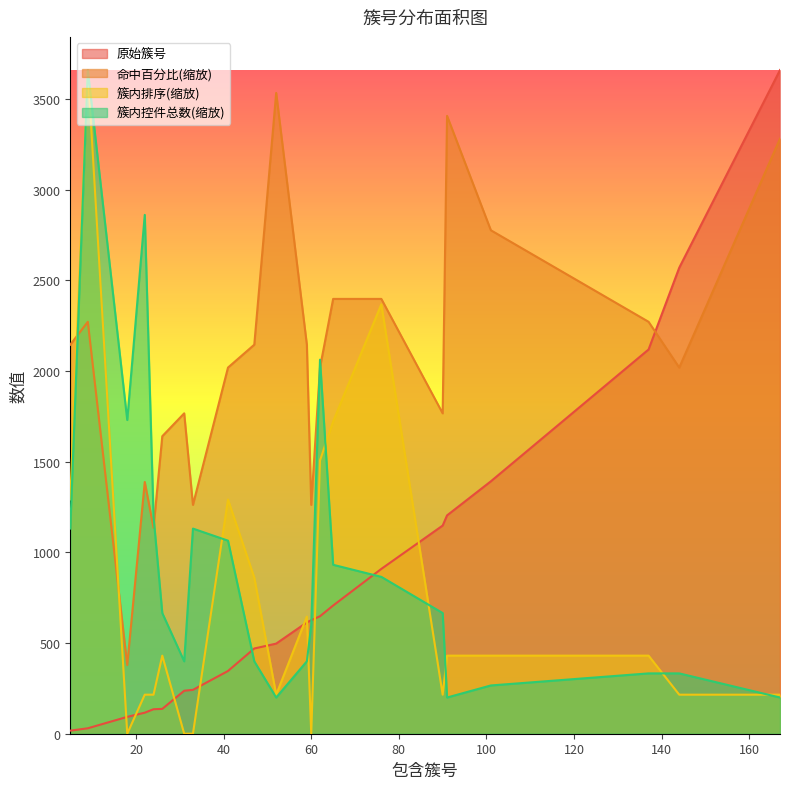

What is the sum of all 簇内排序 values?

16362.4